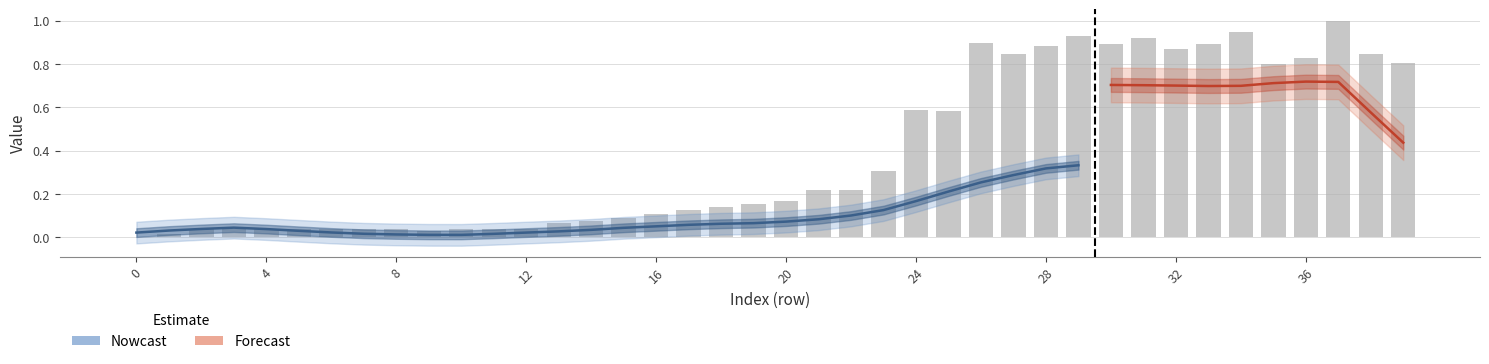

Are the bars grouped side by side (vs. stacked)?

No